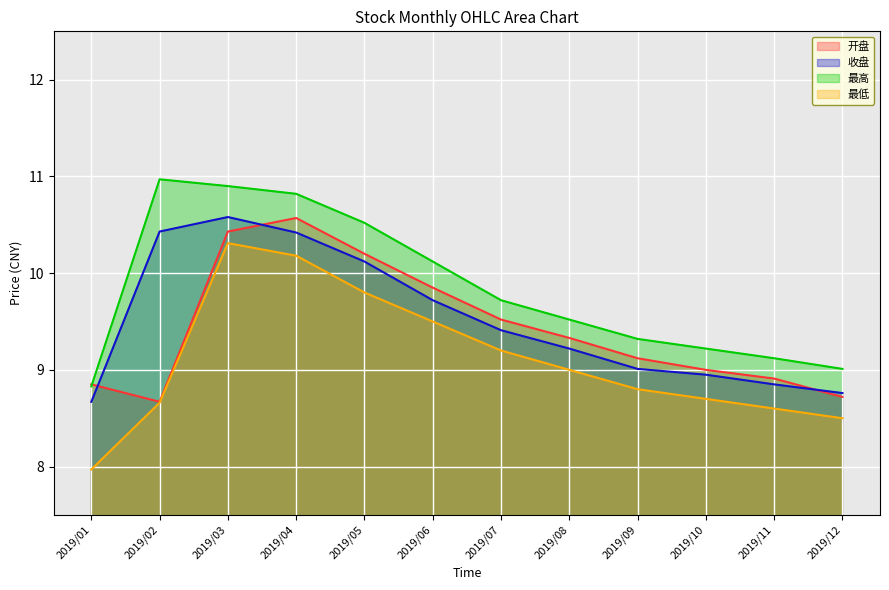

Which series has the largest total across all categories?

最高